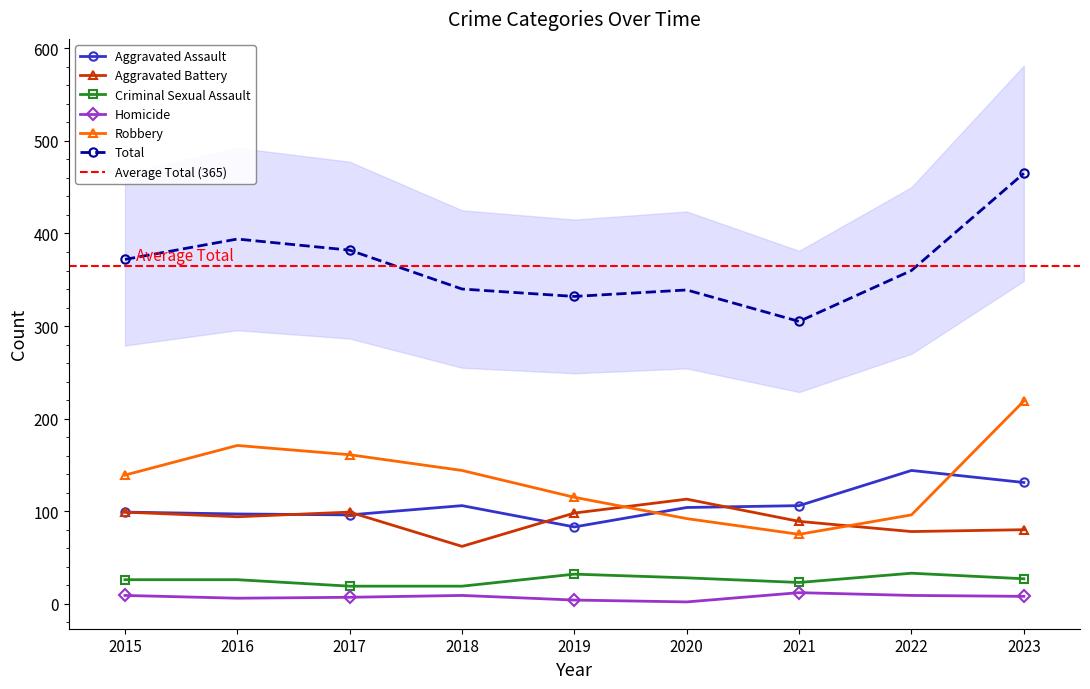

What is the difference between the Total values at 2020 and 2017?

43